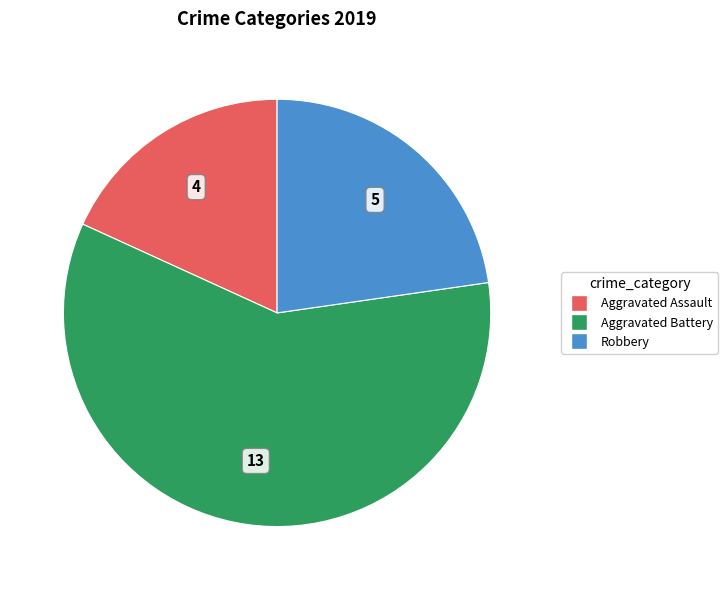

Does Aggravated Battery represent more than half of the total?

Yes